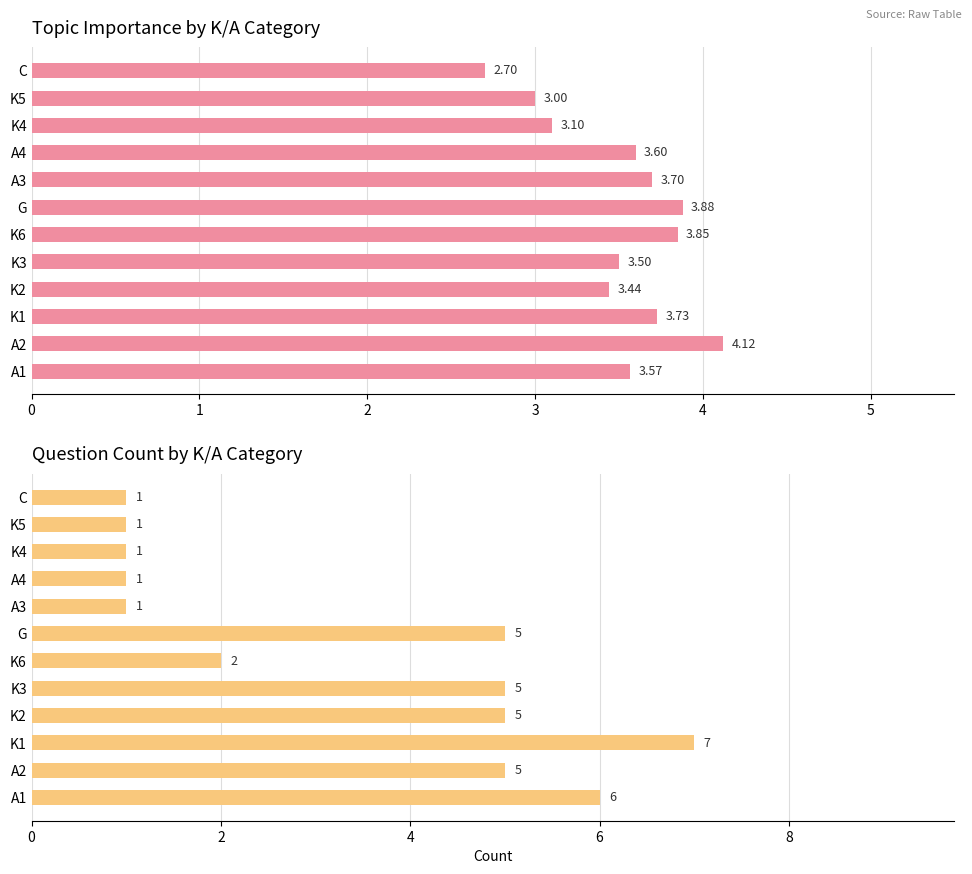

True or false: Avg Topic Importance has a value of 3.9 at G.

True